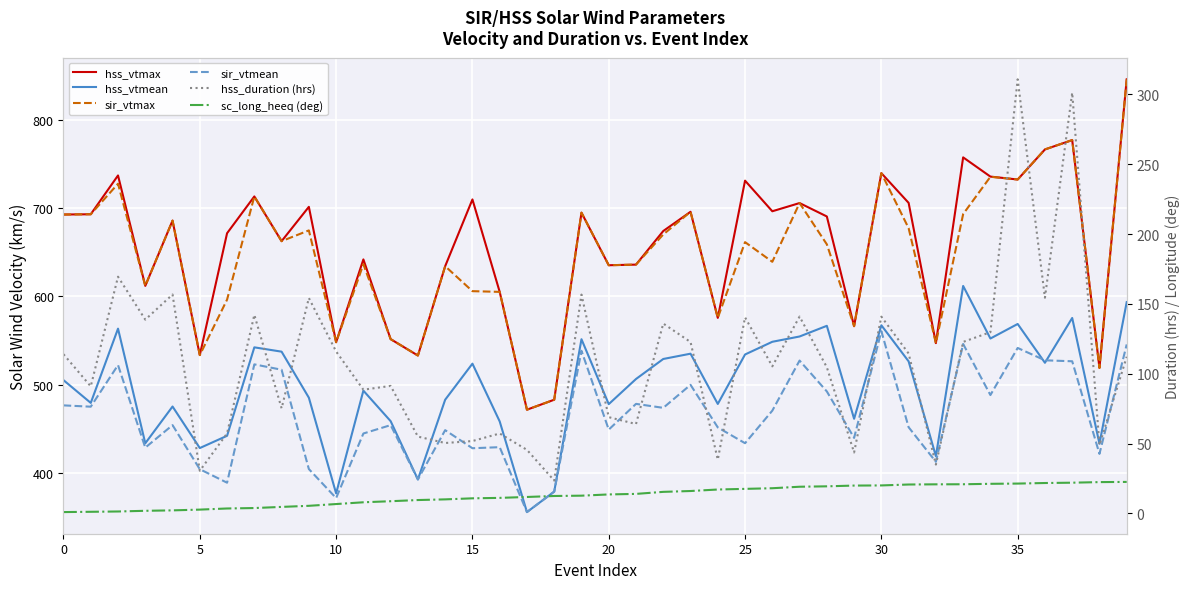

Which label corresponds to the largest value in the chart?

39